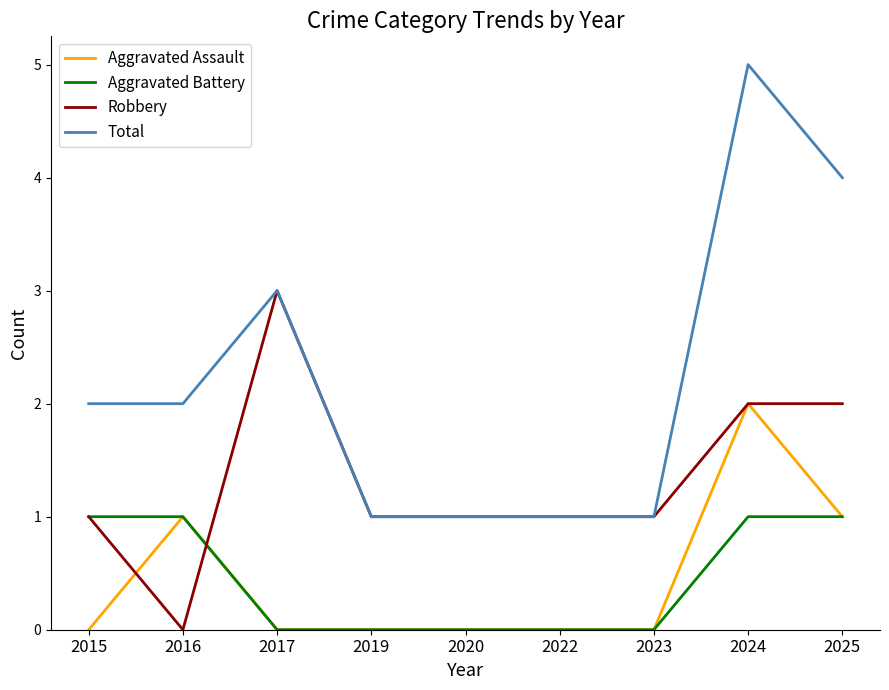

List the series in order of their peak value, highest first.

Total, Robbery, Aggravated Assault, Aggravated Battery